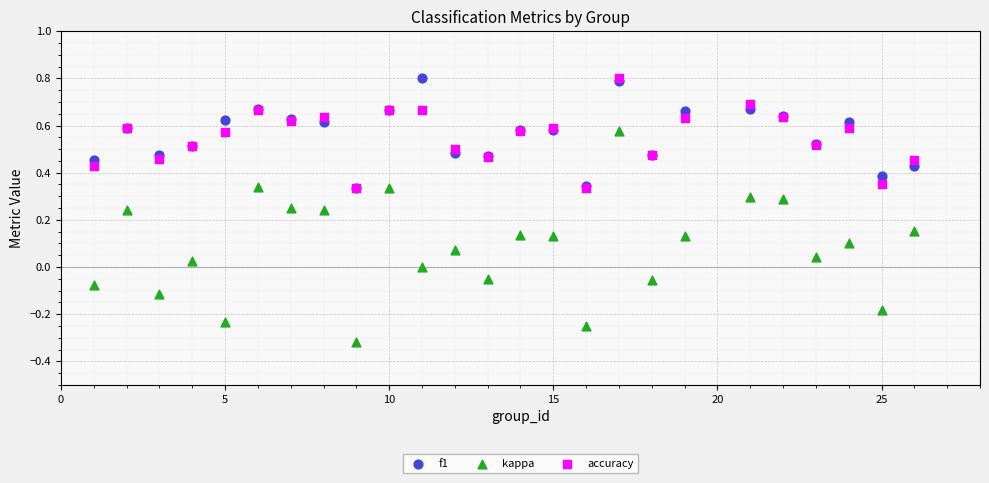

What are all the series names shown in the legend?

f1, kappa, accuracy